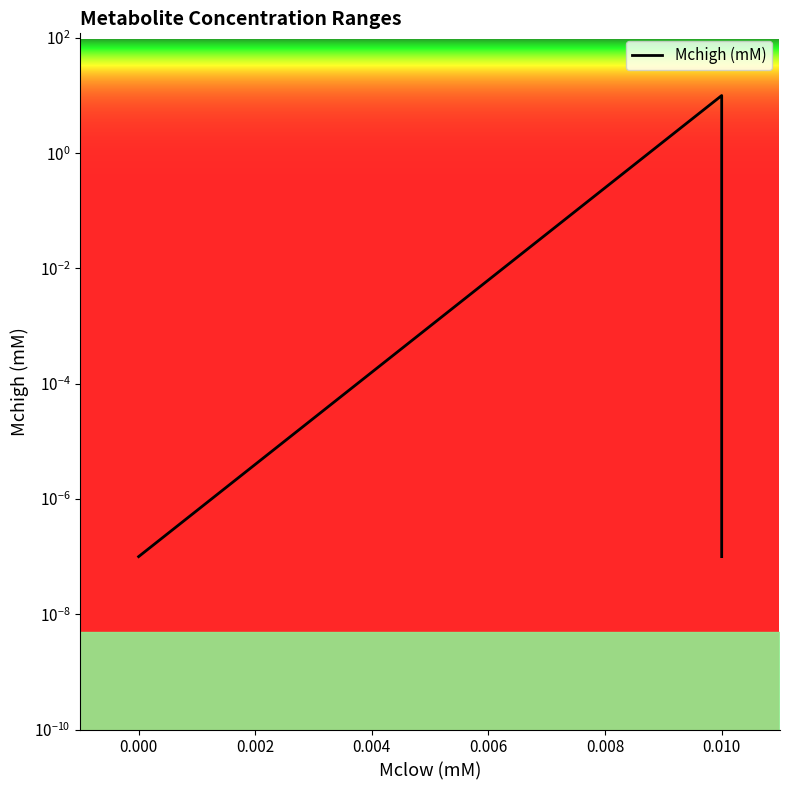

Is it true that the value at 0.010 is 6.6?

False